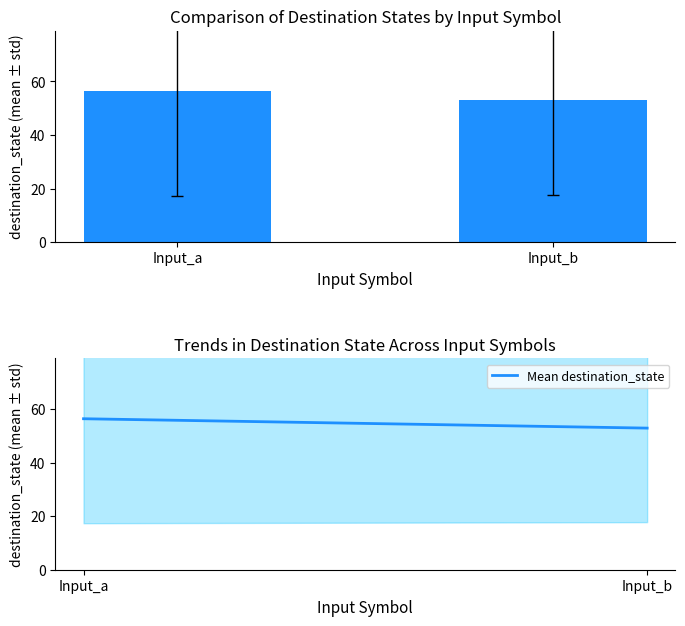

Is it true that destination_state equals 56.4 at Input_a?

True